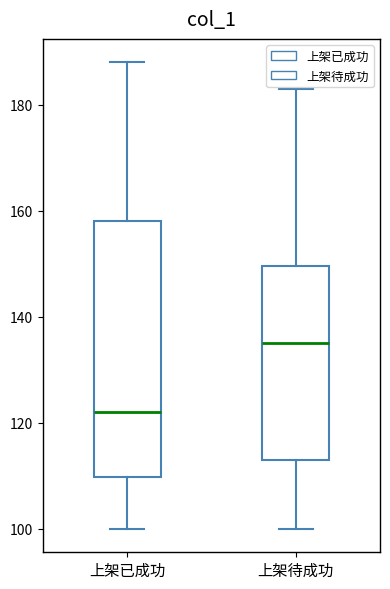

Which box is the tallest, from its lower edge to its upper edge?

上架已成功